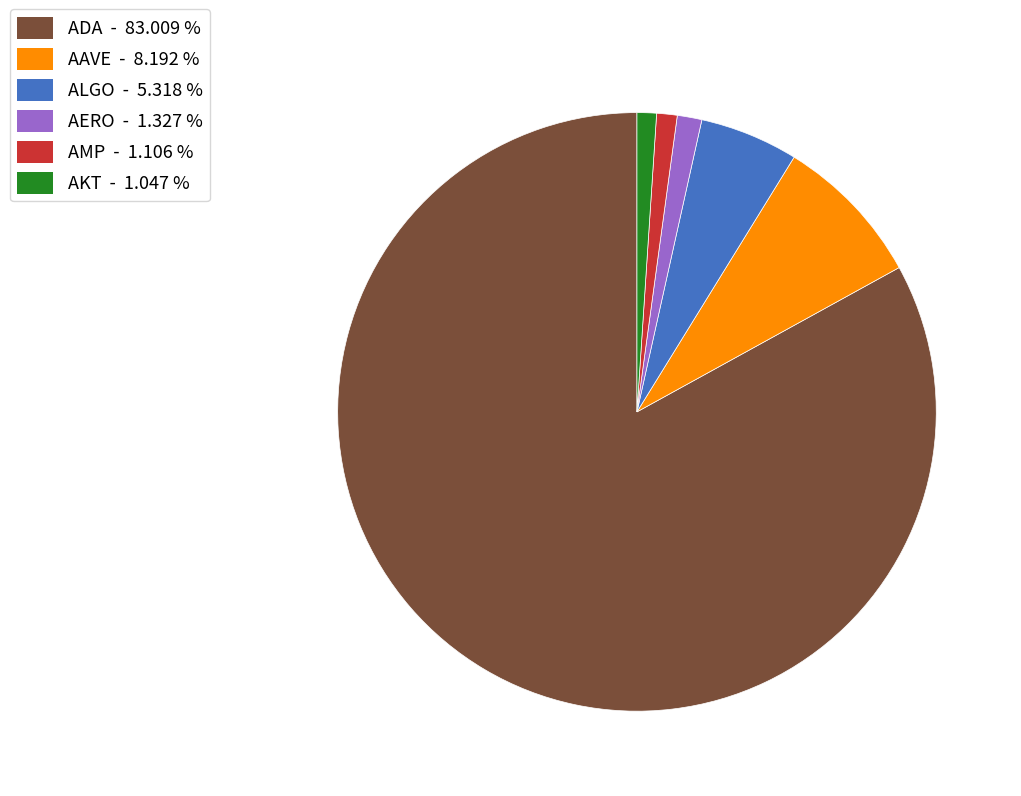

Which category accounts for the majority?

ADA